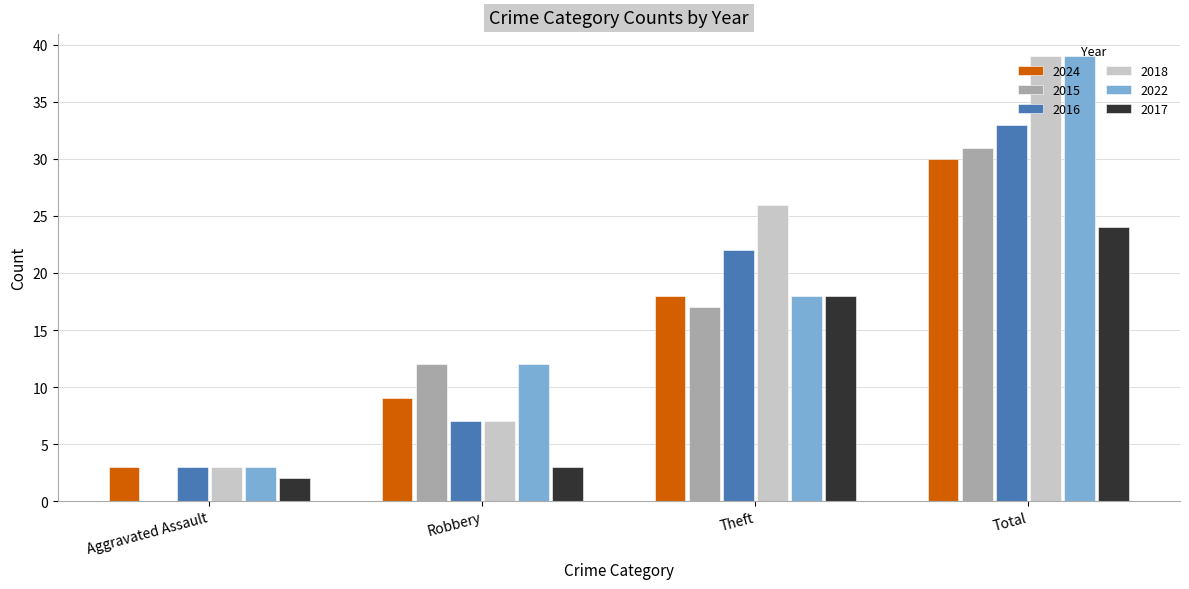

What is the total value across all series at Aggravated Assault?

14